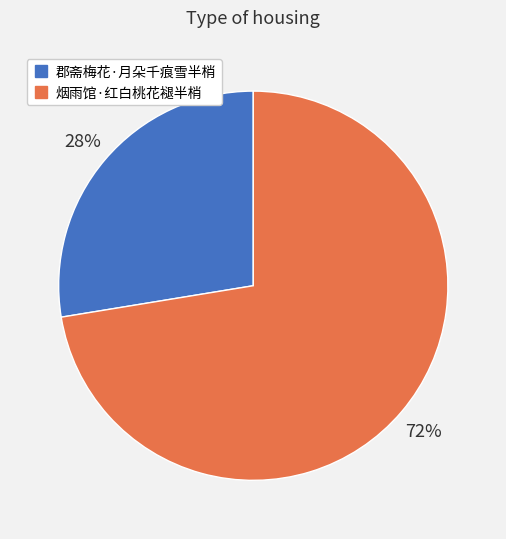

To the nearest percent, what percentage of the pie is 郡斋梅花·月朵千痕雪半梢?

28%